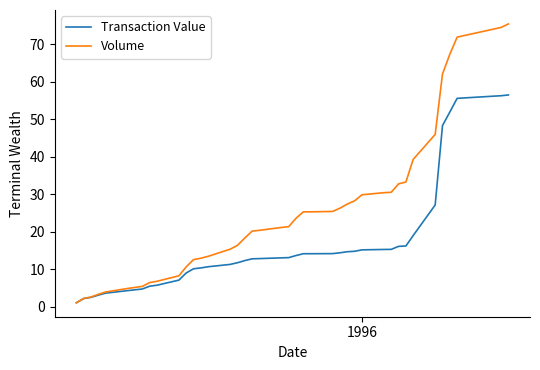

Does the chart have visible grid lines?

No